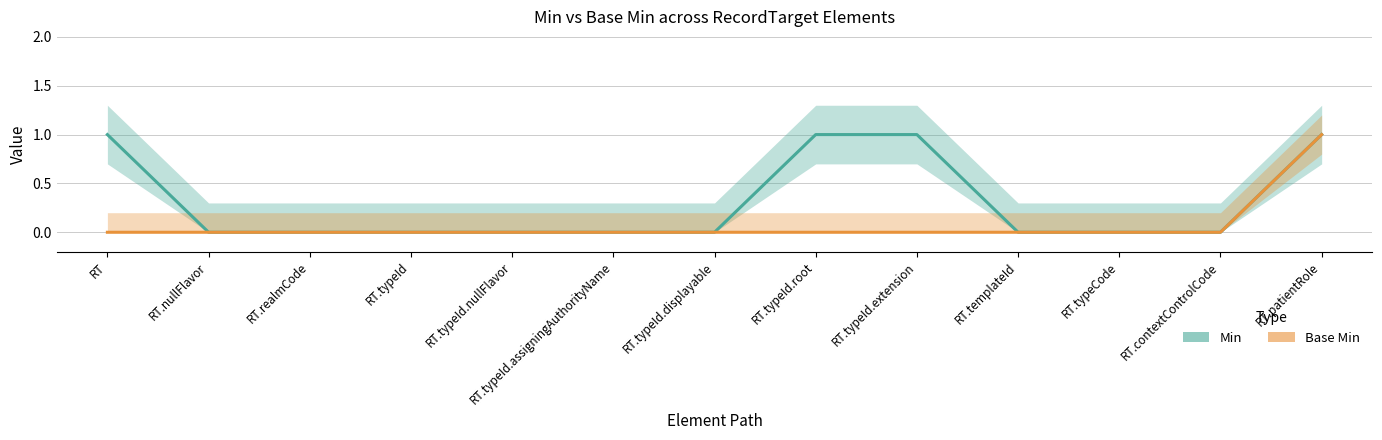

What is the difference between the maximum and second lowest values in the Base Min series?

1